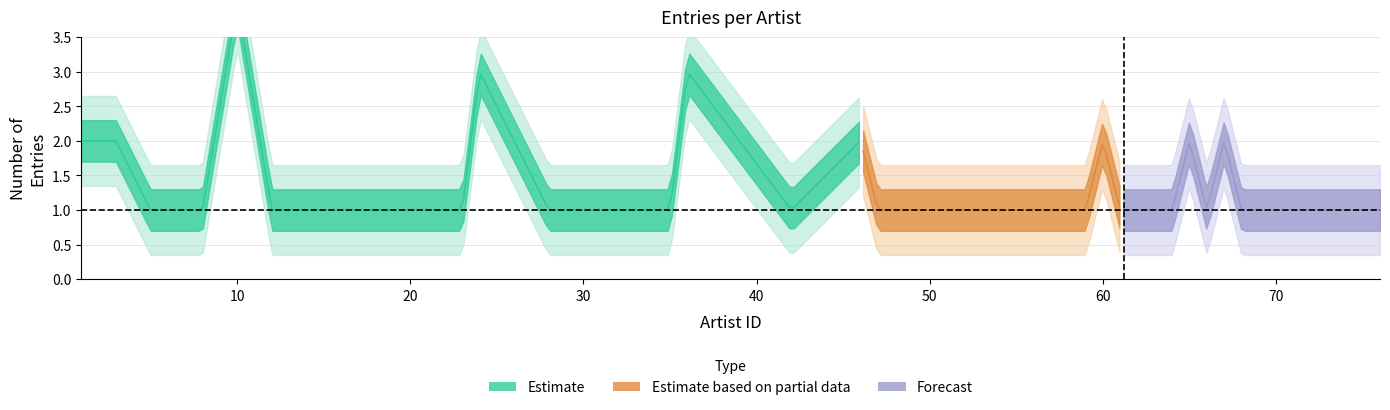

Rank the categories by value from highest to lowest.

10, 24, 36, 1, 3, 46, 60, 65, 67, 5, 8, 12, 15, 21, 23, 28, 32, 34, 35, 42, 47, 50, 52, 54, 58, 59, 61, 62, 63, 64, 66, 68, 69, 70, 71, 72, 73, 74, 75, 76